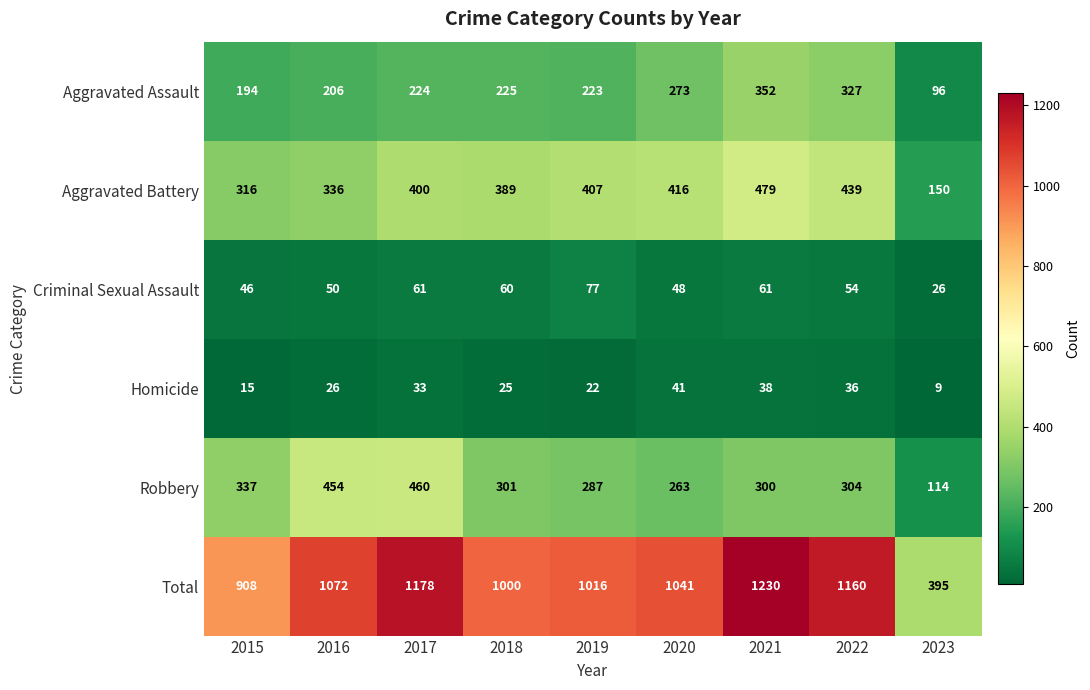

Which series changed the most between 2020 and 2023?

Total